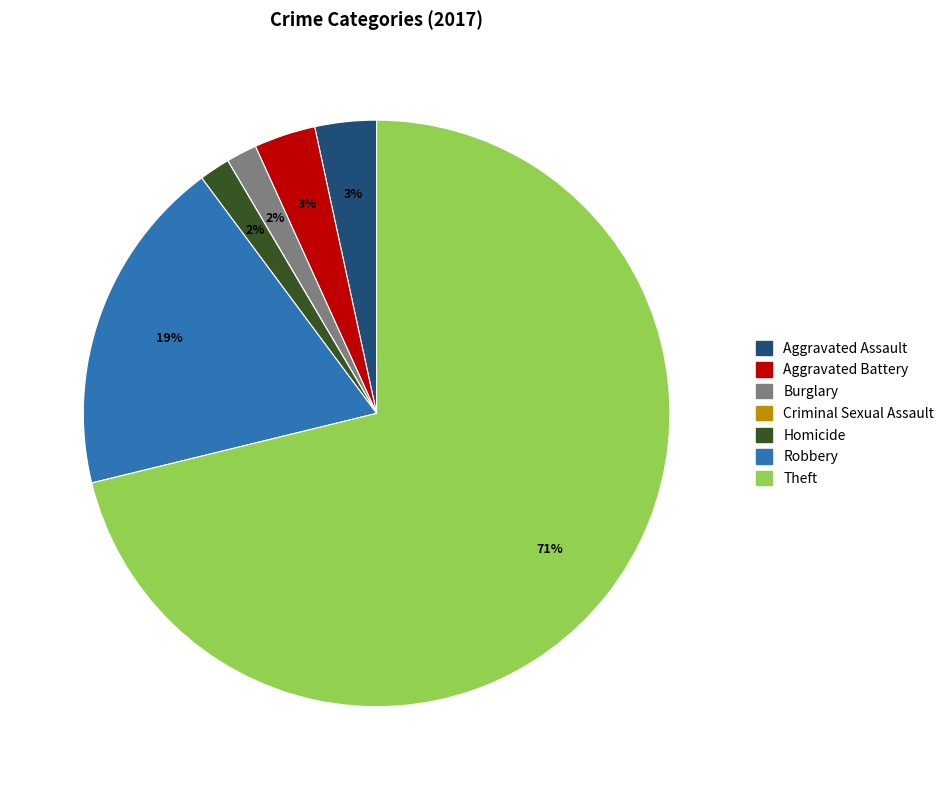

What is the largest slice in the pie chart?

Theft